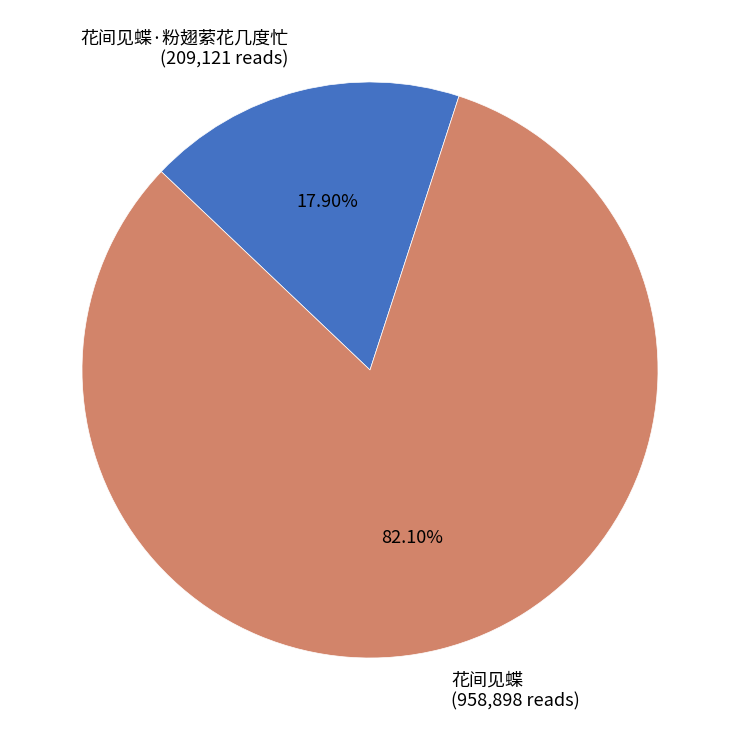

How many slices are in this pie chart?

2